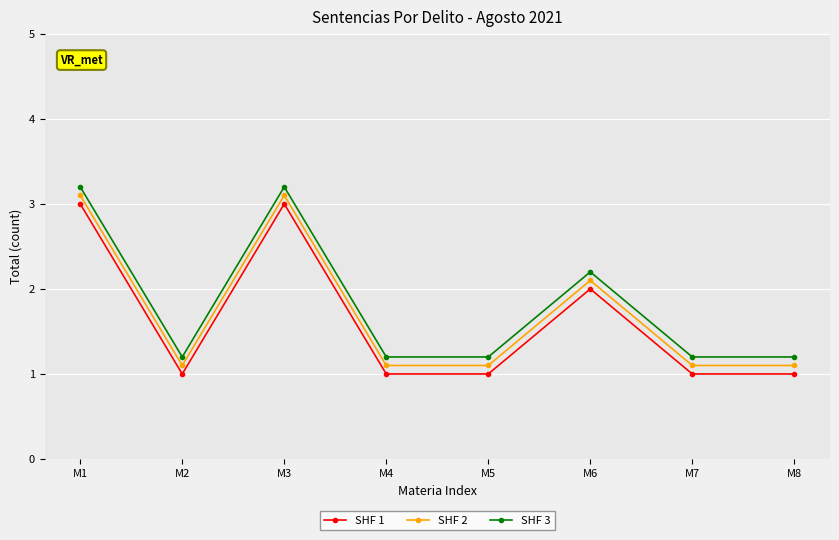

What is the difference between the maximum and minimum values in the SHF 3 series?

2.0